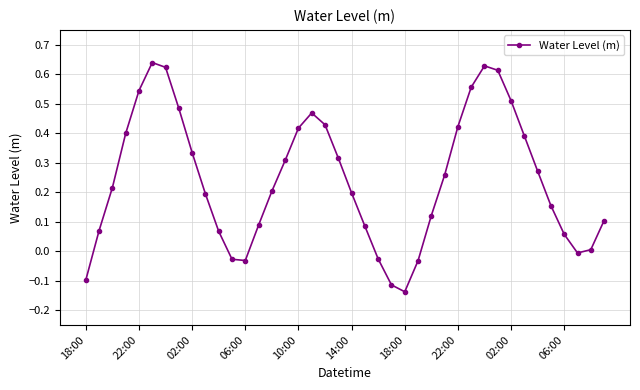

What is the sum of all values?

9.7